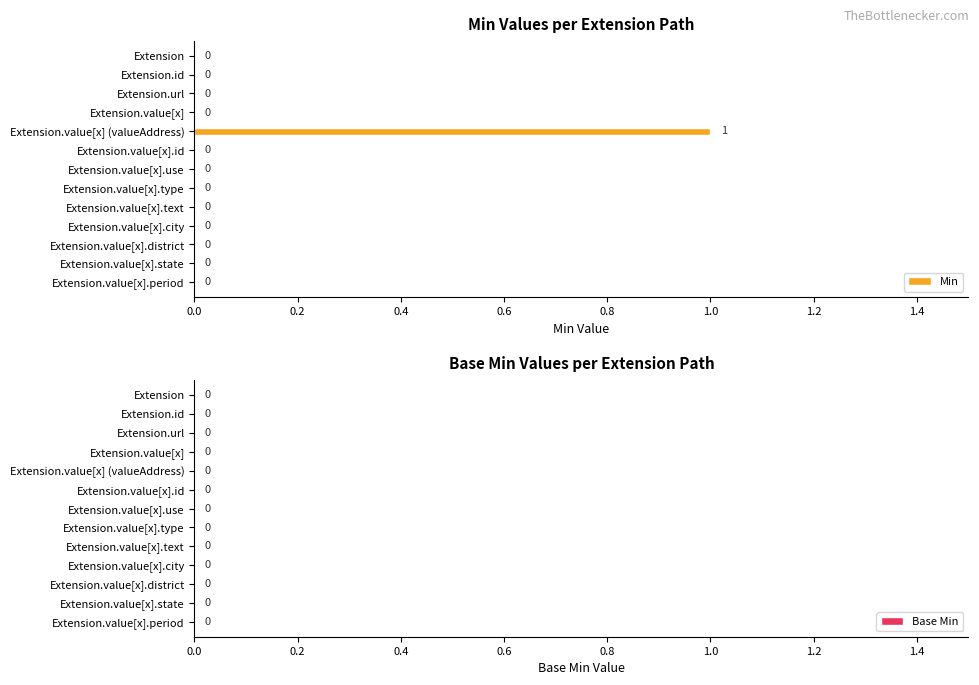

Is it true that the value at Extension.value[x].district is 0?

True